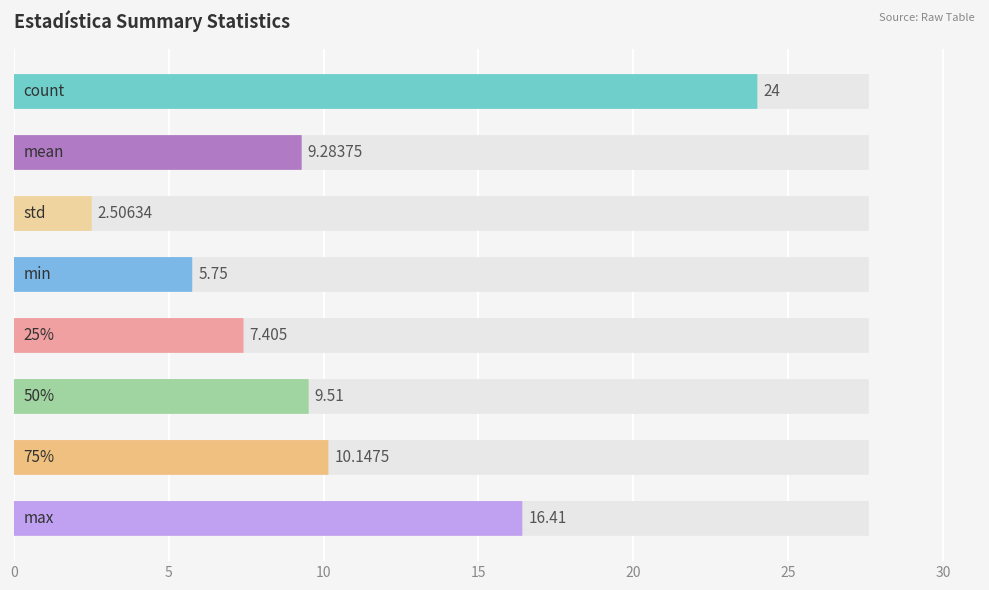

Which category has the highest value across all series?

count